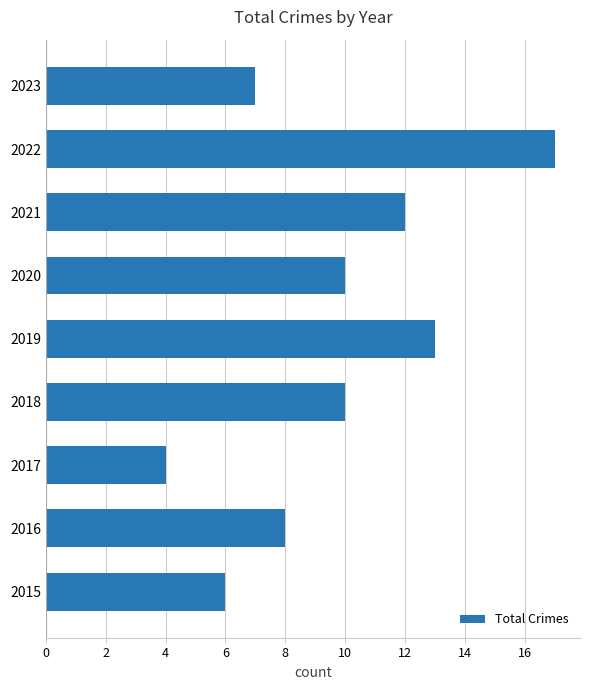

What is the maximum value shown in the chart?

17